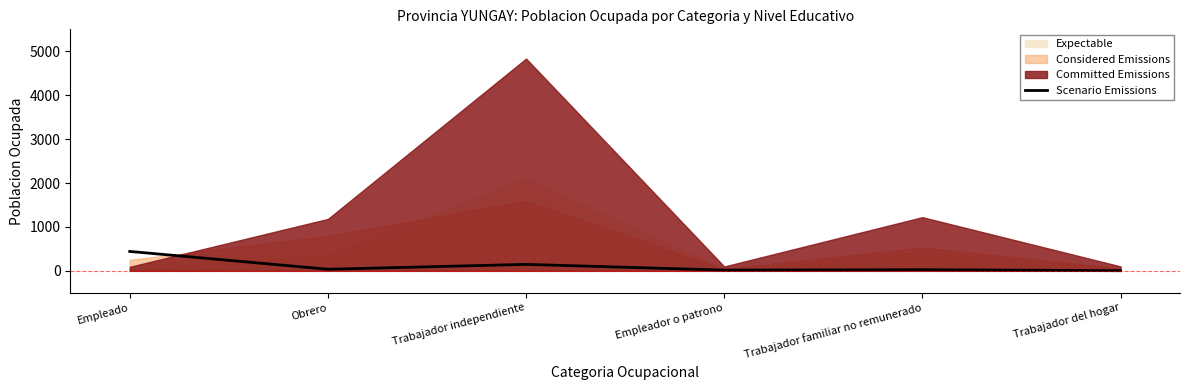

Reading left to right, what are all the values shown in this chart?

442	36	147	16	26	3